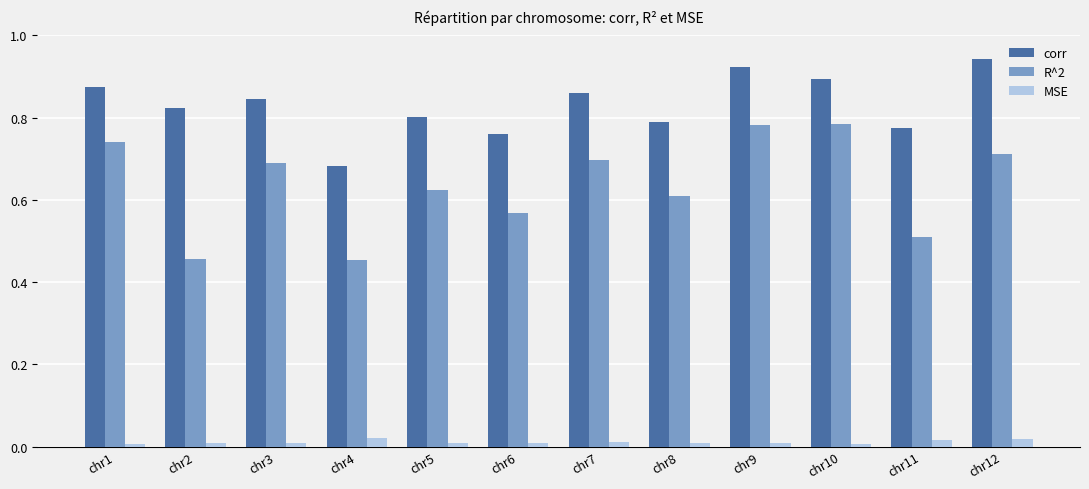

At which label does corr reach its minimum?

chr4